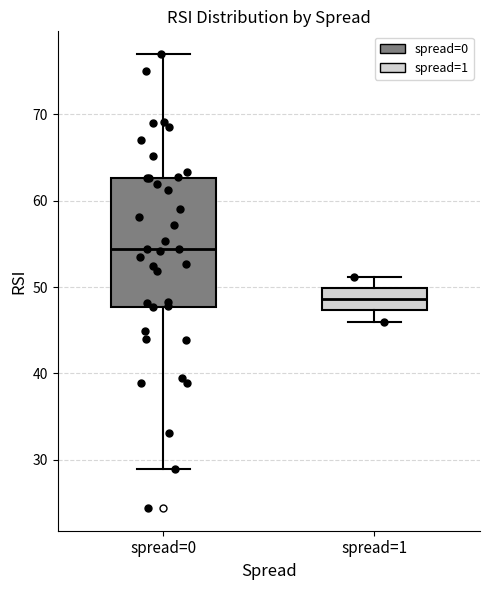

Reading left to right, transcribe this box plot: for each box, give where its median line is, the range the box spans, and where its two whiskers end, as read against the y-axis. The values are not printed on the chart, so give them approximately, as read against the axis.

spread=0: median 54, box 48 to 63, whiskers 29 to 77
spread=1: median 49, box 47 to 50, whiskers 46 to 51